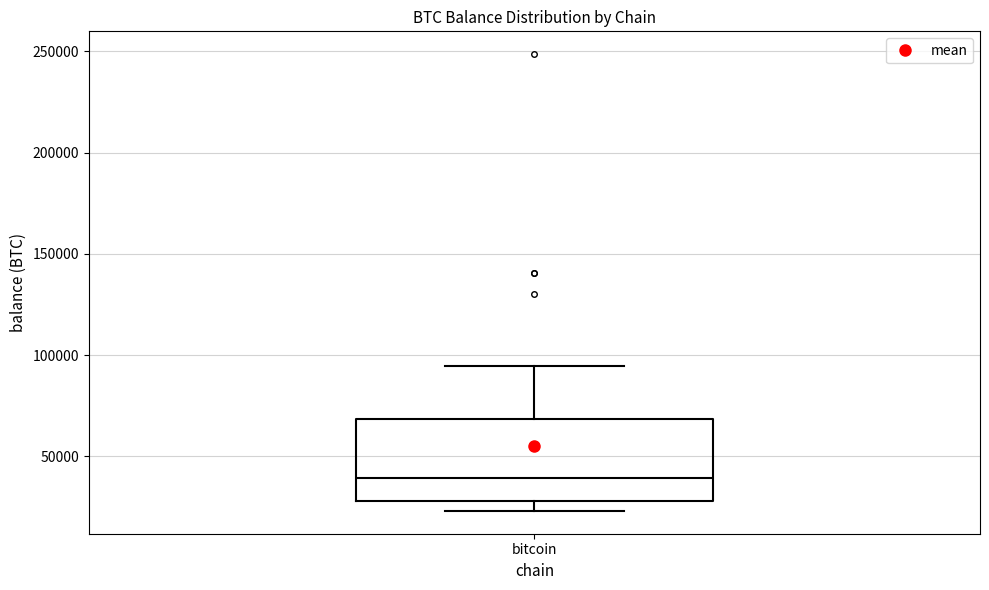

Where does the median line of the box for bitcoin sit on the y-axis? The values are not printed on the chart, so give them approximately, as read against the axis.

40000